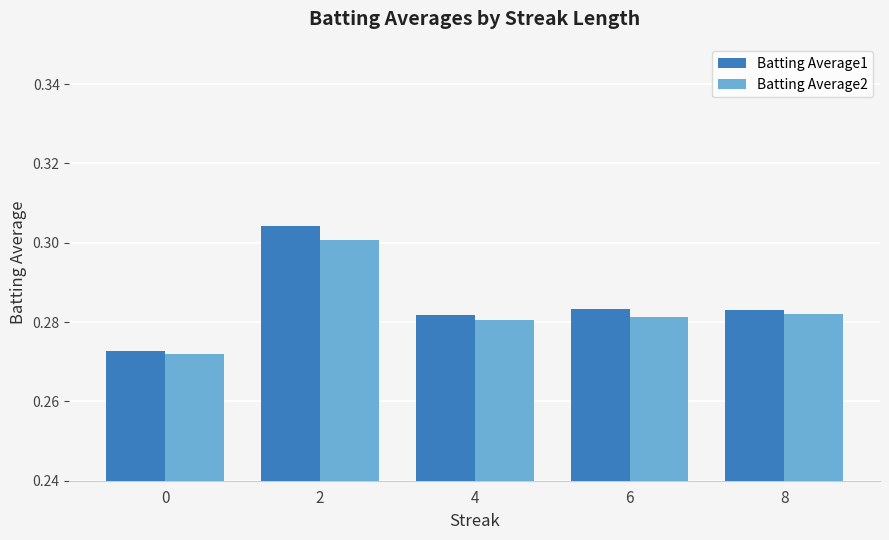

At which category is the sum across all series the highest?

2